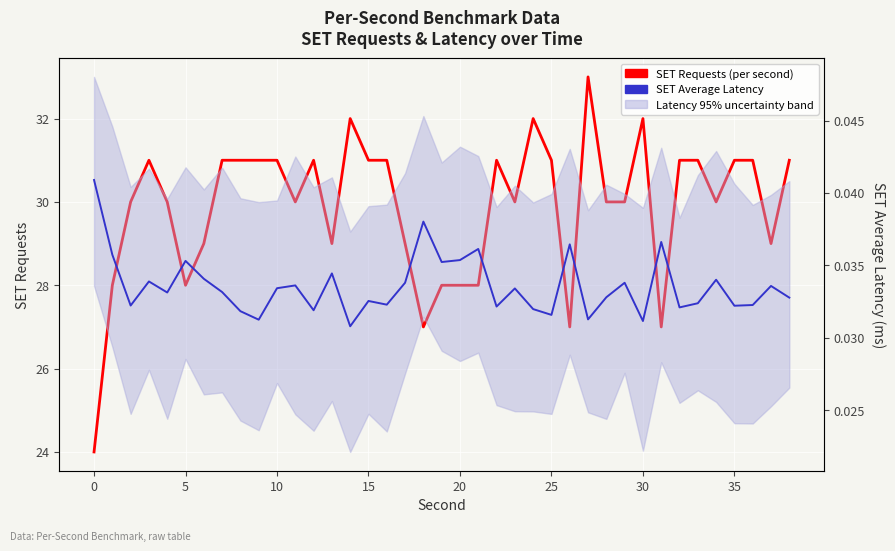

Between 25 and 23, which is larger?

25